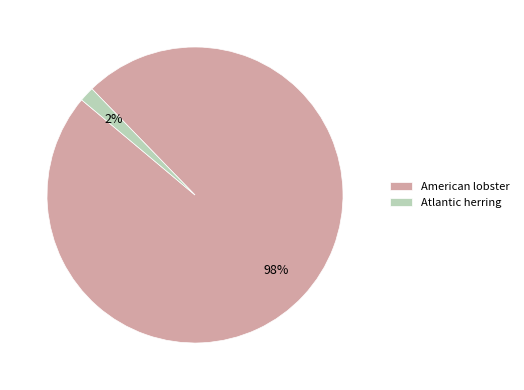

The Atlantic herring slice represents 2% of the pie. True or false?

True